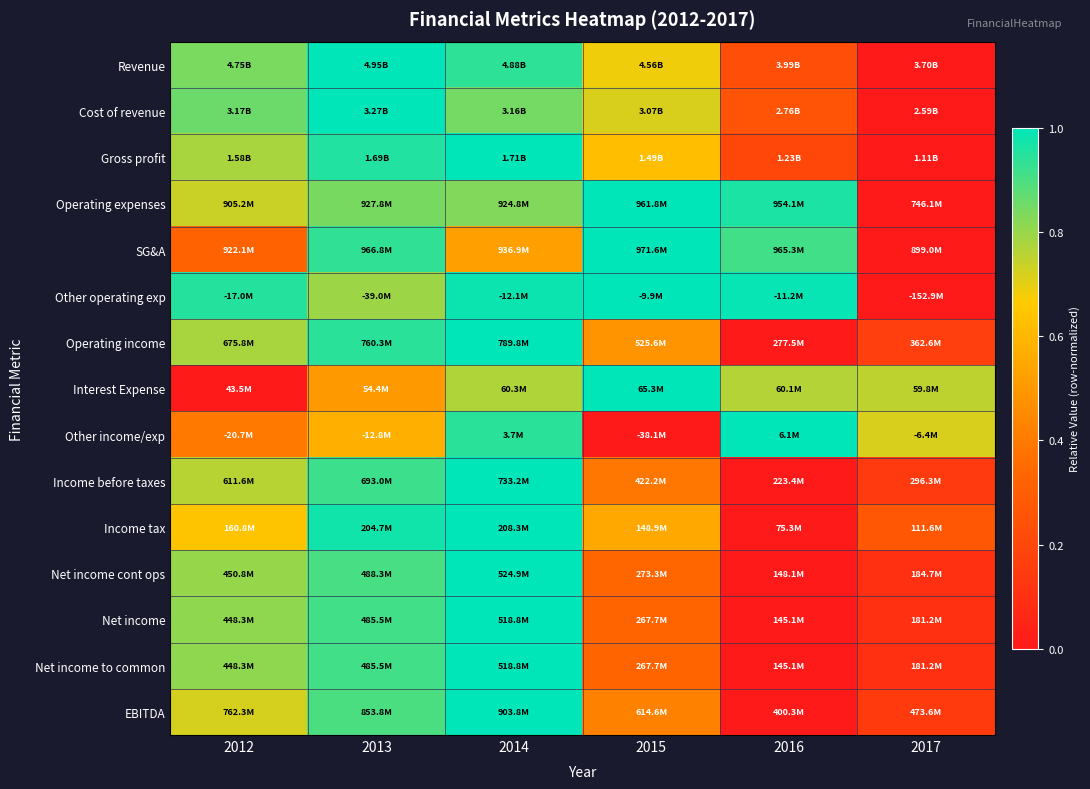

Reading left to right, what are all the values shown in this chart?

Revenue: 2012=0.8	2013=1.0	2014=0.9	2015=0.7	2016=0.2	2017=0.0
Cost of revenue: 2012=0.9	2013=1.0	2014=0.8	2015=0.7	2016=0.3	2017=0.0
Gross profit: 2012=0.8	2013=1.0	2014=1.0	2015=0.6	2016=0.2	2017=0.0
Operating expenses: 2012=0.7	2013=0.8	2014=0.8	2015=1.0	2016=1.0	2017=0.0
SG&A: 2012=0.3	2013=0.9	2014=0.5	2015=1.0	2016=0.9	2017=0.0
Other operating exp: 2012=1.0	2013=0.8	2014=1.0	2015=1.0	2016=1.0	2017=0.0
Operating income: 2012=0.8	2013=0.9	2014=1.0	2015=0.5	2016=0.0	2017=0.2
Interest Expense: 2012=0.0	2013=0.5	2014=0.8	2015=1.0	2016=0.8	2017=0.8
Other income/exp: 2012=0.4	2013=0.6	2014=0.9	2015=0.0	2016=1.0	2017=0.7
Income before taxes: 2012=0.8	2013=0.9	2014=1.0	2015=0.4	2016=0.0	2017=0.1
Income tax: 2012=0.6	2013=1.0	2014=1.0	2015=0.6	2016=0.0	2017=0.3
Net income cont ops: 2012=0.8	2013=0.9	2014=1.0	2015=0.3	2016=0.0	2017=0.1
Net income: 2012=0.8	2013=0.9	2014=1.0	2015=0.3	2016=0.0	2017=0.1
Net income to common: 2012=0.8	2013=0.9	2014=1.0	2015=0.3	2016=0.0	2017=0.1
EBITDA: 2012=0.7	2013=0.9	2014=1.0	2015=0.4	2016=0.0	2017=0.1